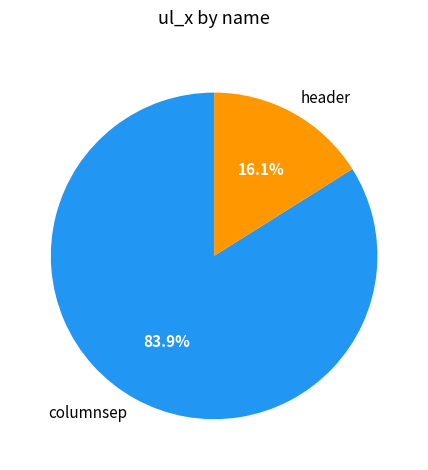

Which category has the biggest portion of the pie?

columnsep